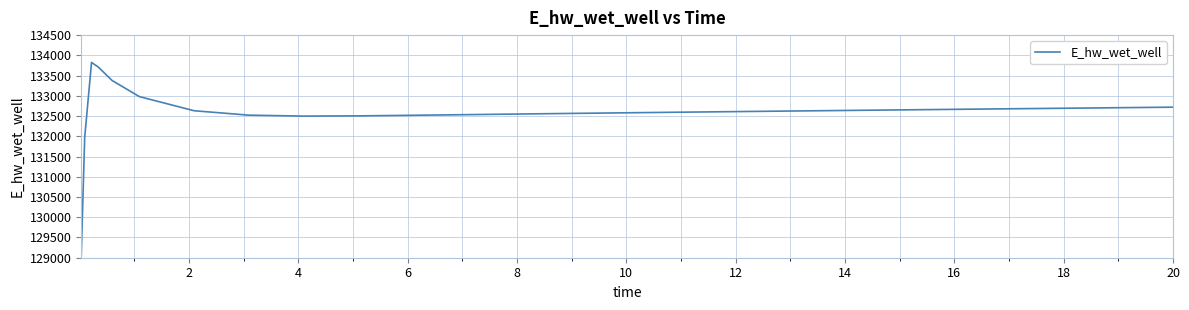

What is the difference between the maximum and minimum values?

4755.4